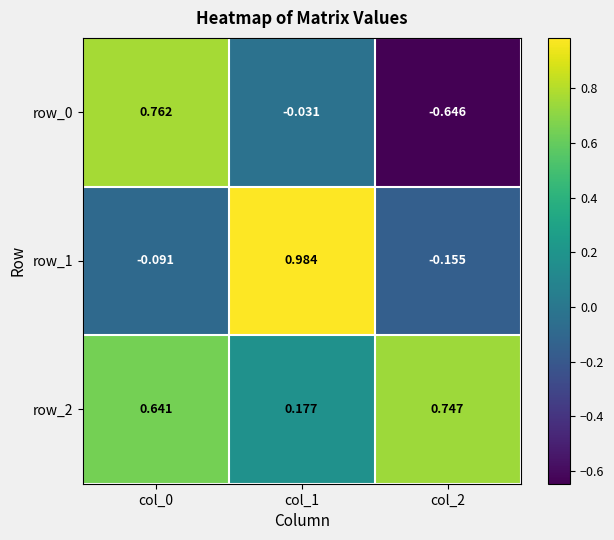

Reading left to right, extract all data points from this chart.

row_0: col_0=0.8	col_1=-0.0	col_2=-0.6
row_1: col_0=-0.1	col_1=1.0	col_2=-0.2
row_2: col_0=0.6	col_1=0.2	col_2=0.7